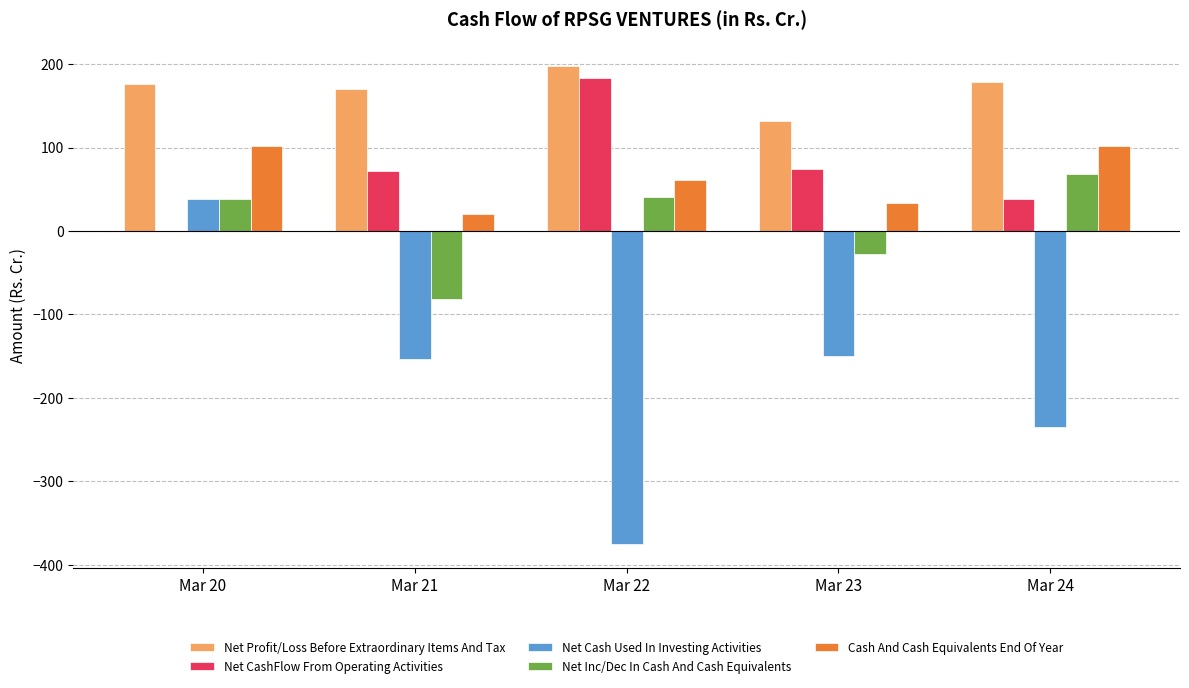

Count the number of categories in the chart.

5